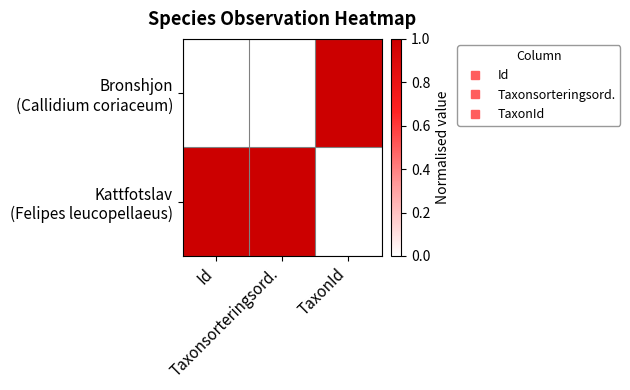

Between Taxonsorteringsord. and Id, which is larger?

Taxonsorteringsord.